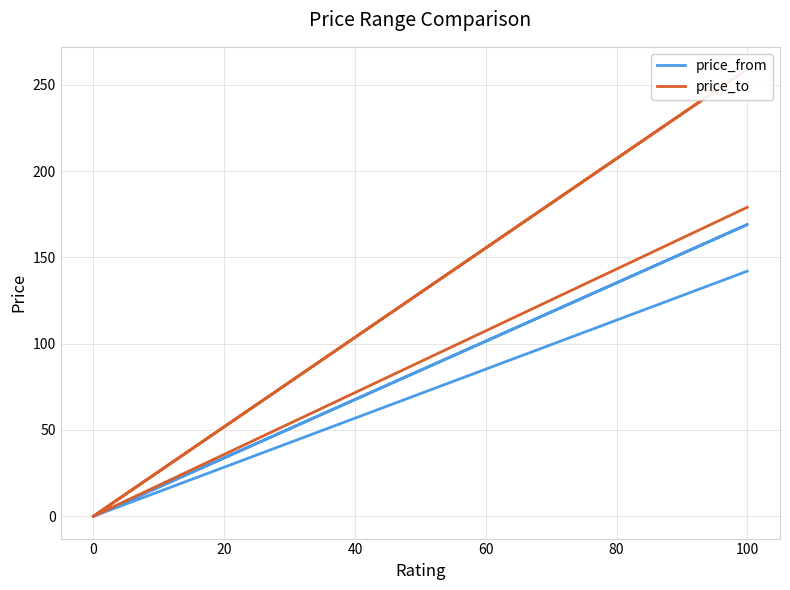

What is the label of the 5th point from the left?

60